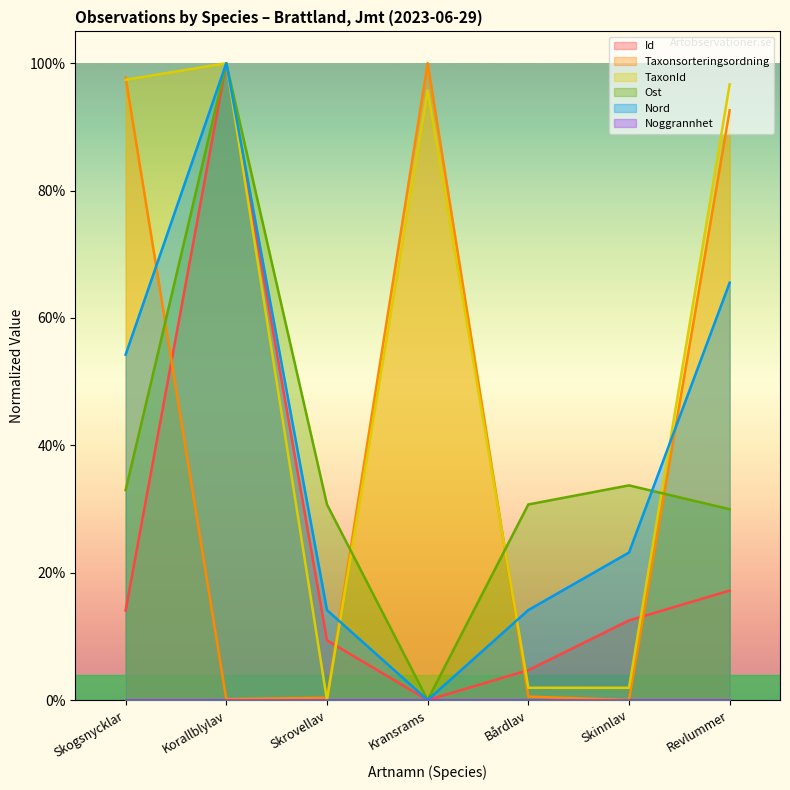

In Id, how many points are lower than both neighbors (excluding endpoints)?

1